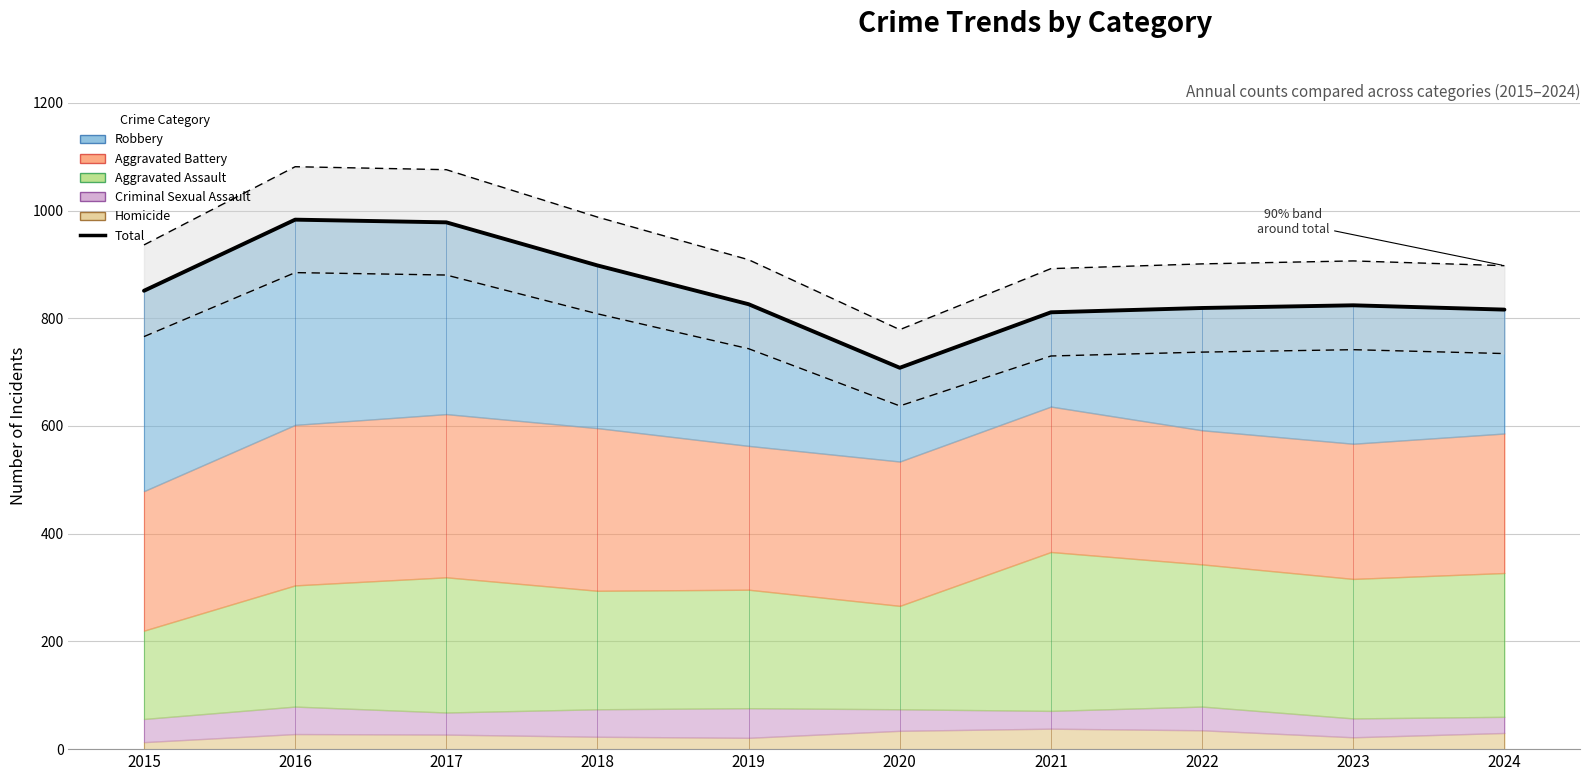

The value at 2020 is 328. True or false?

False